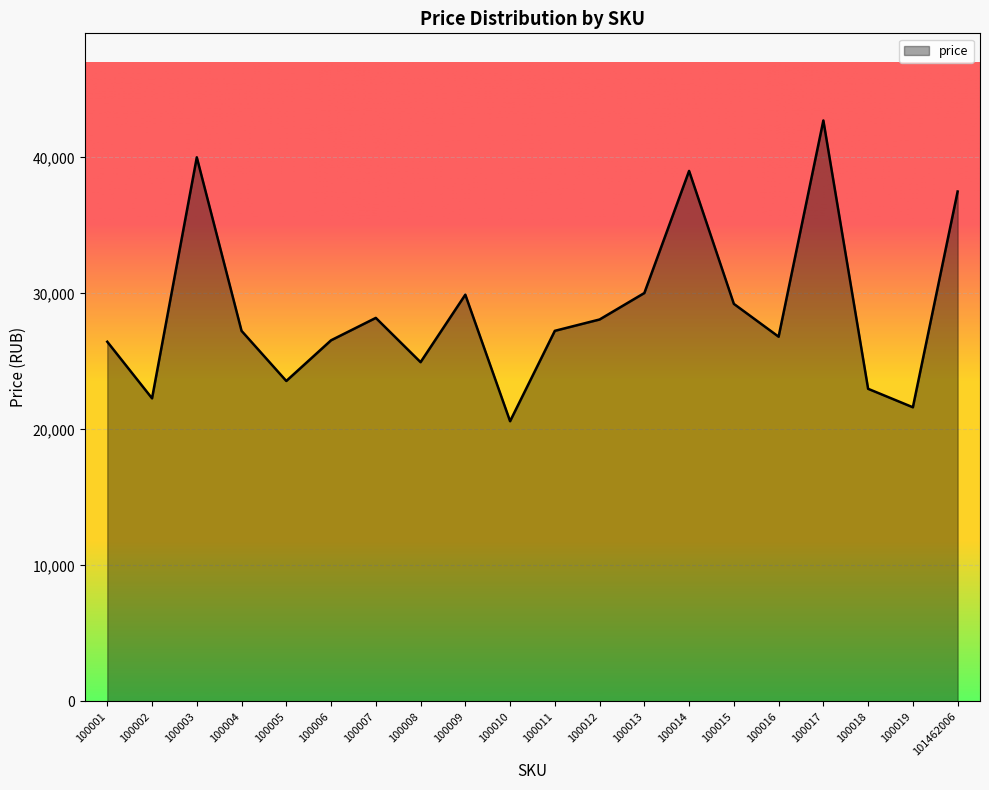

Approximately how many times larger is the value at 100017 compared to 100008?

1.7